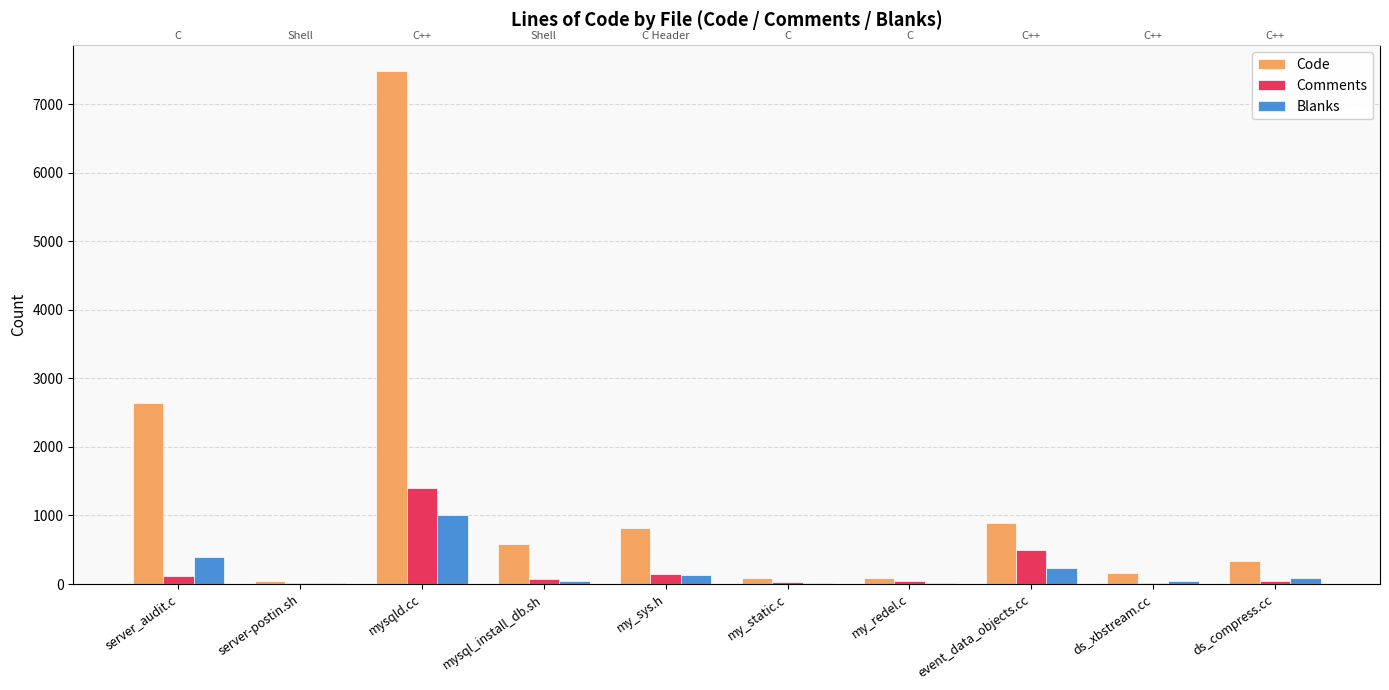

What is the label of the 10th bar from the right?

server_audit.c